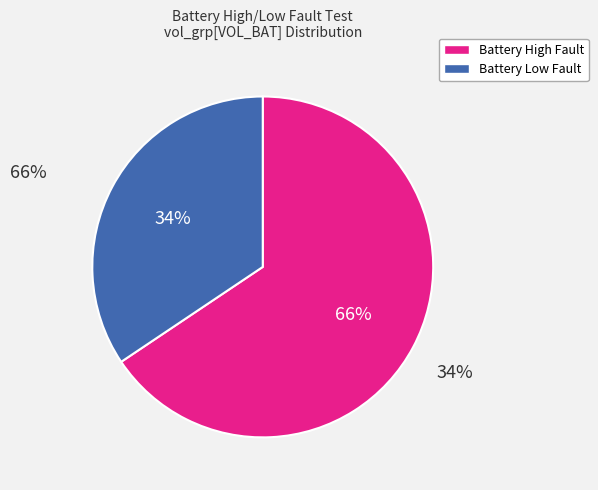

Do Battery High Fault and Battery Low Fault together represent more than half of the pie?

Yes